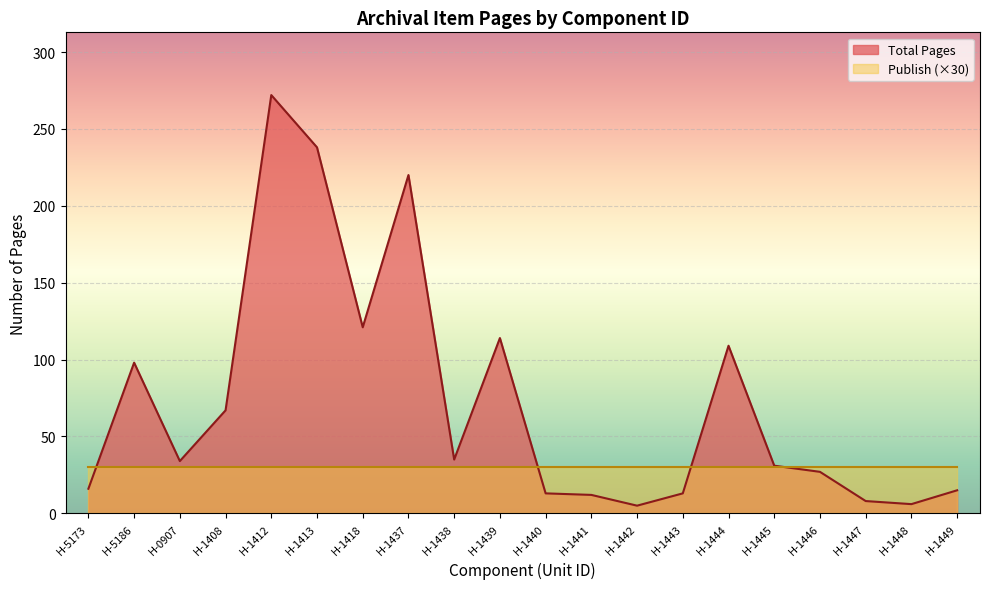

What is the greatest value displayed?

272